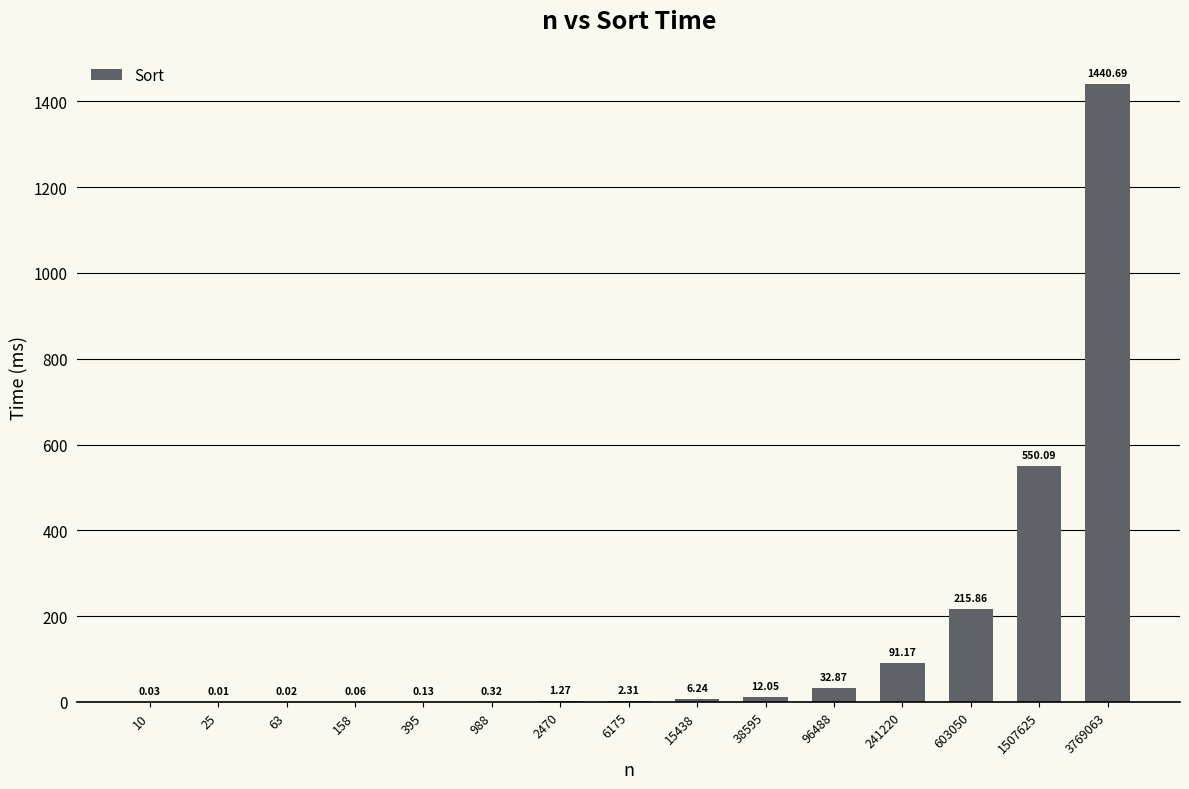

What is the sum of all values?

2353.1